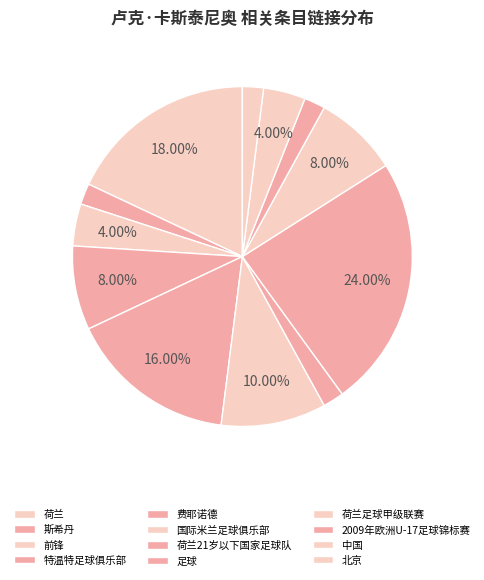

What is the largest slice in the pie chart?

足球